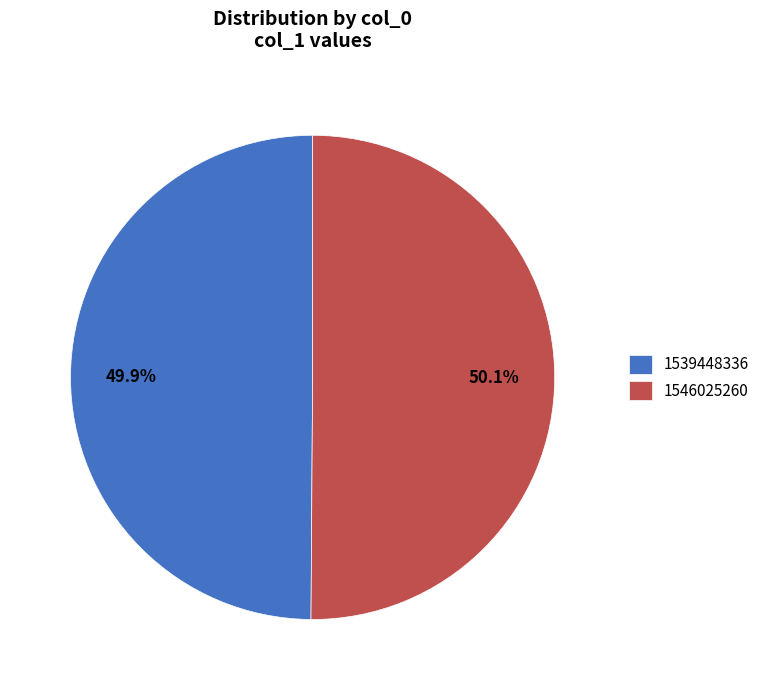

How many segments does this pie chart have?

2